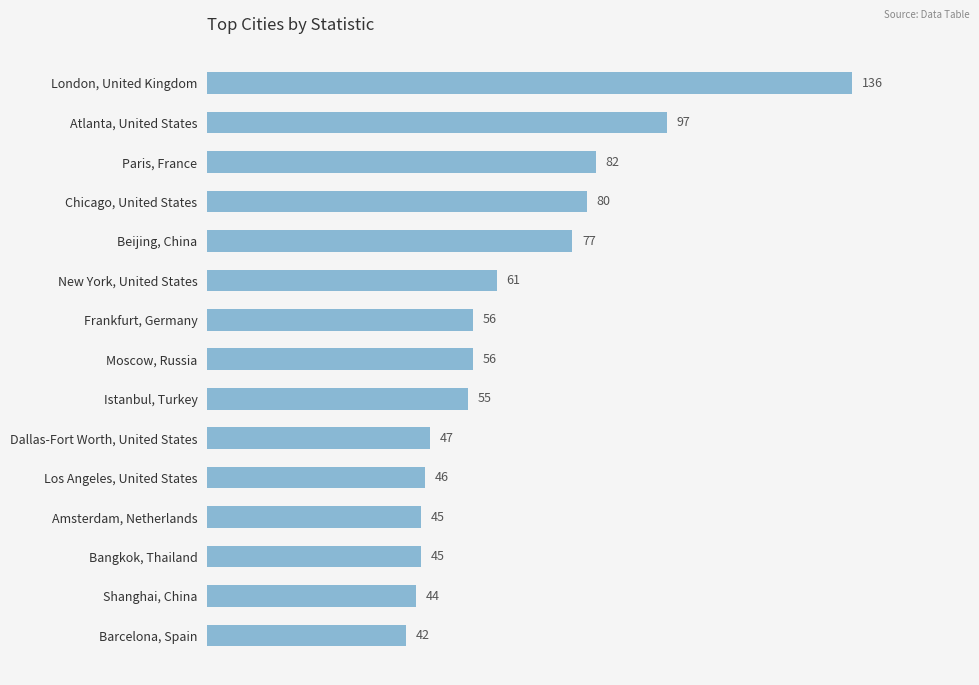

What is the difference between the second highest and second lowest values?

53